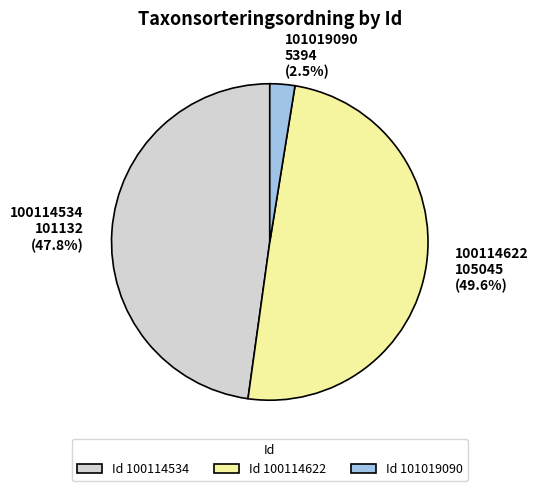

What percentage do 100114622 and 100114534 together represent?

97.5%